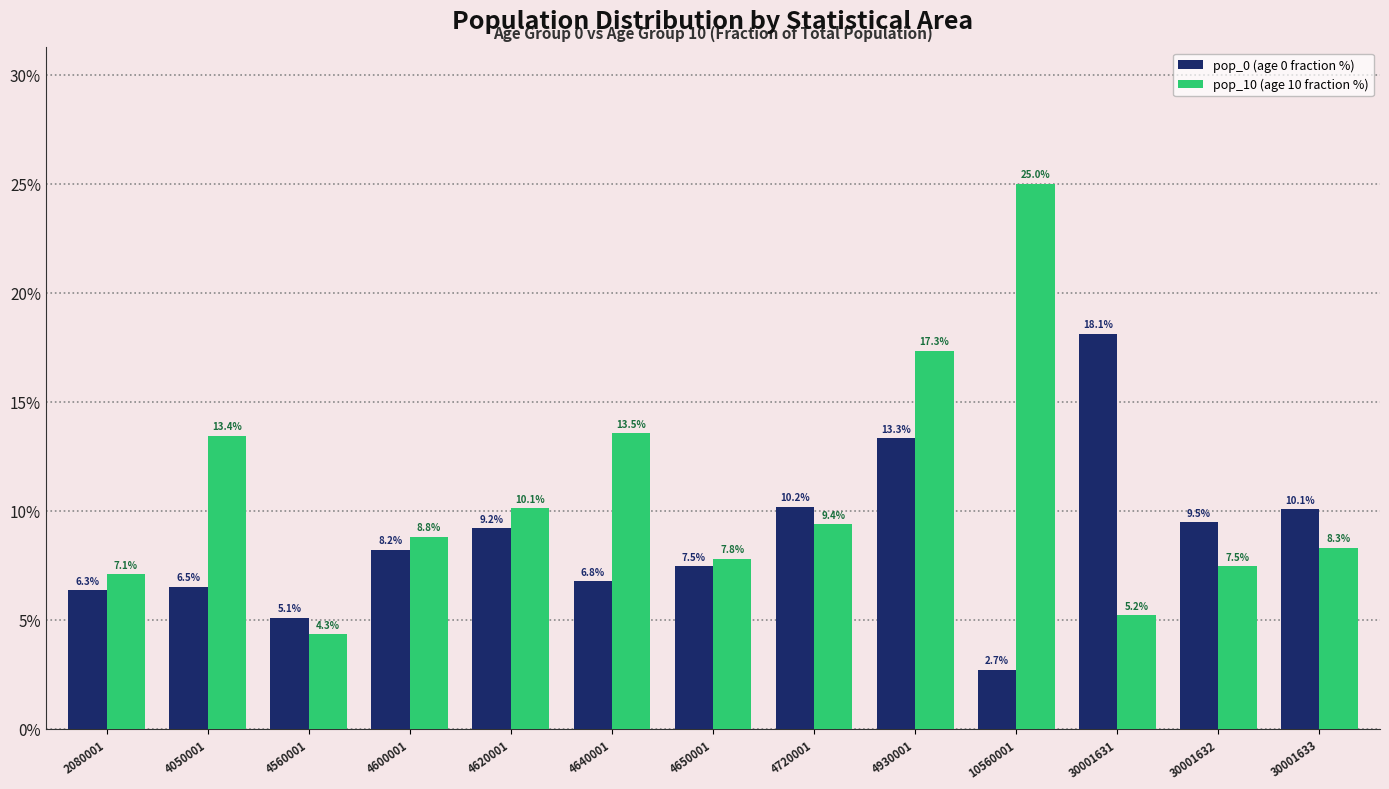

At how many categories does at least one series exceed 20?

1